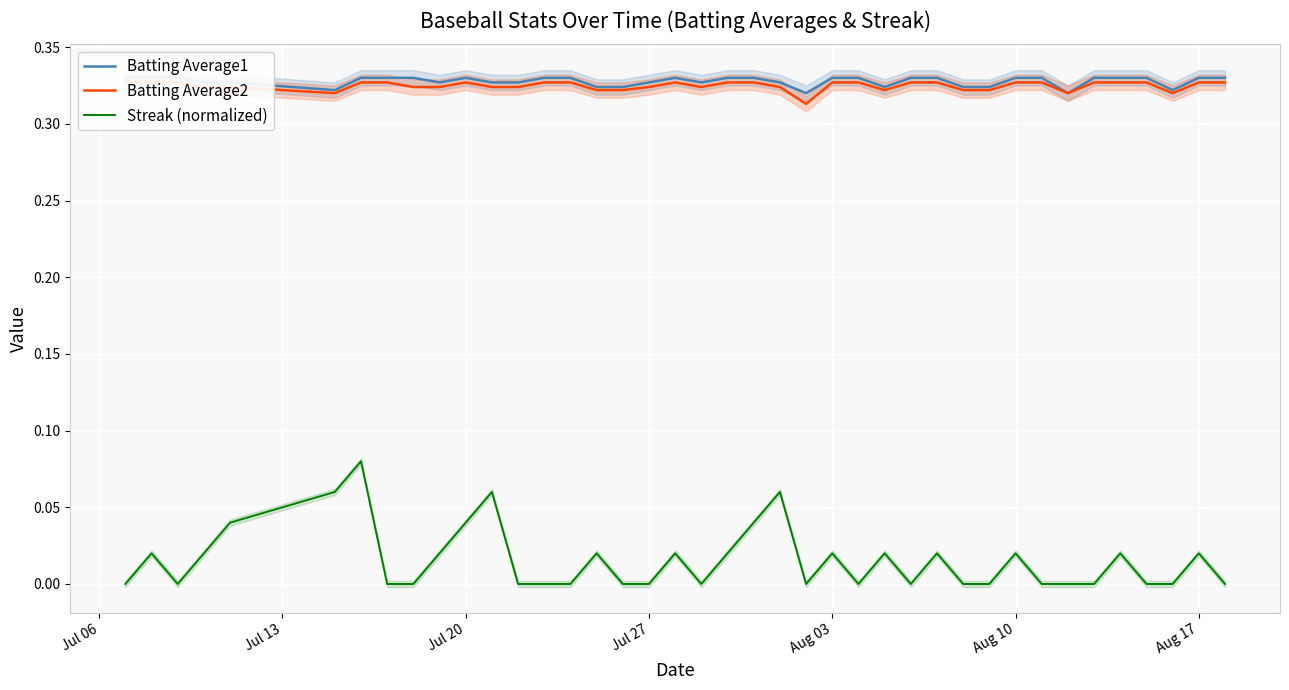

Reading left to right, transcribe all the data shown in this chart.

Batting Average1: 0.3	0.3	0.3	0.3	0.3	0.3	0.3	0.3	0.3	0.3	0.3	0.3	0.3	0.3	0.3	0.3	0.3	0.3	0.3	0.3	0.3	0.3	0.3	0.3	0.3	0.3	0.3	0.3	0.3	0.3	0.3	0.3	0.3	0.3	0.3	0.3	0.3	0.3	0.3	0.3
Batting Average2: 0.3	0.3	0.3	0.3	0.3	0.3	0.3	0.3	0.3	0.3	0.3	0.3	0.3	0.3	0.3	0.3	0.3	0.3	0.3	0.3	0.3	0.3	0.3	0.3	0.3	0.3	0.3	0.3	0.3	0.3	0.3	0.3	0.3	0.3	0.3	0.3	0.3	0.3	0.3	0.3
Streak (normalized): 0.0	0.0	0.0	0.0	0.0	0.1	0.1	0.0	0.0	0.0	0.0	0.1	0.0	0.0	0.0	0.0	0.0	0.0	0.0	0.0	0.0	0.0	0.1	0.0	0.0	0.0	0.0	0.0	0.0	0.0	0.0	0.0	0.0	0.0	0.0	0.0	0.0	0.0	0.0	0.0